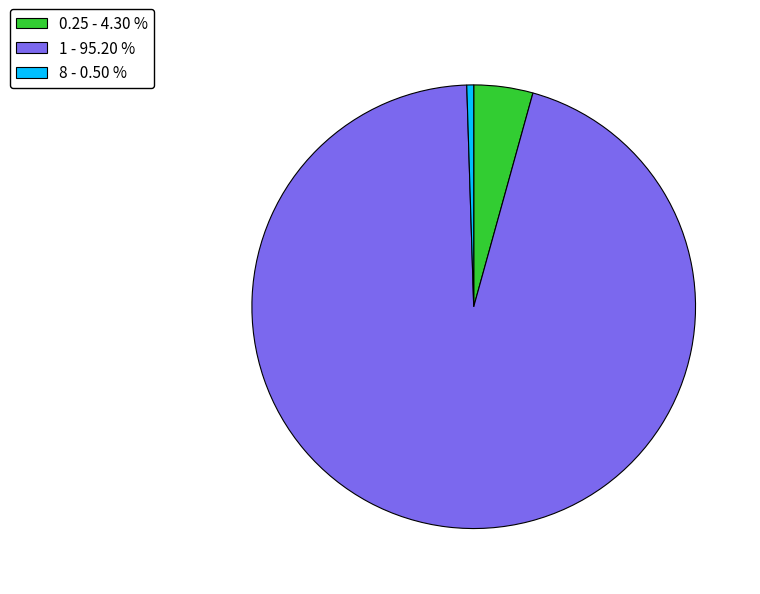

Does any single category account for the majority?

Yes